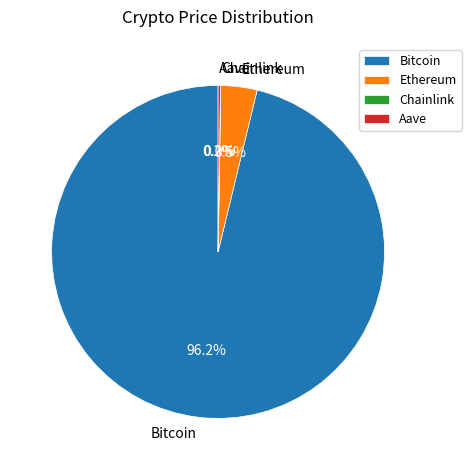

How much of the chart is everything except Ethereum?

96.5%